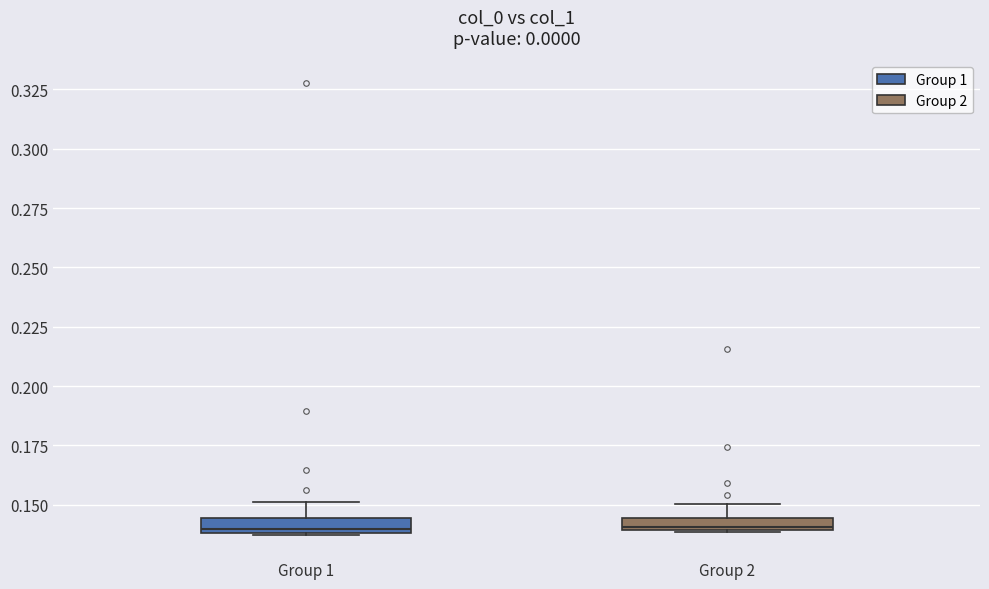

Where does the upper whisker of the box for Group 2 end on the y-axis? The values are not printed on the chart, so give them approximately, as read against the axis.

0.150